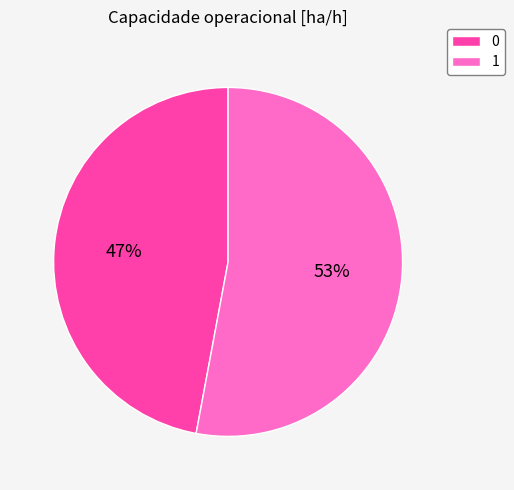

What is the largest slice in the pie chart?

1